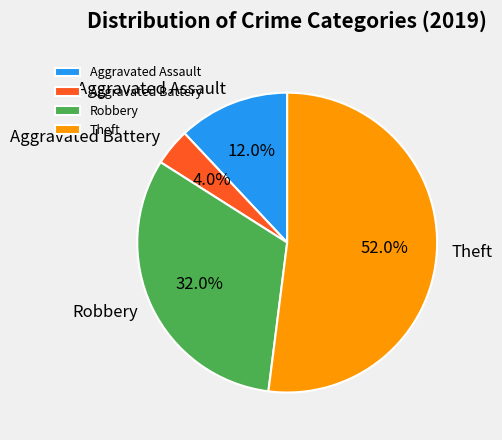

How many segments does this pie chart have?

4